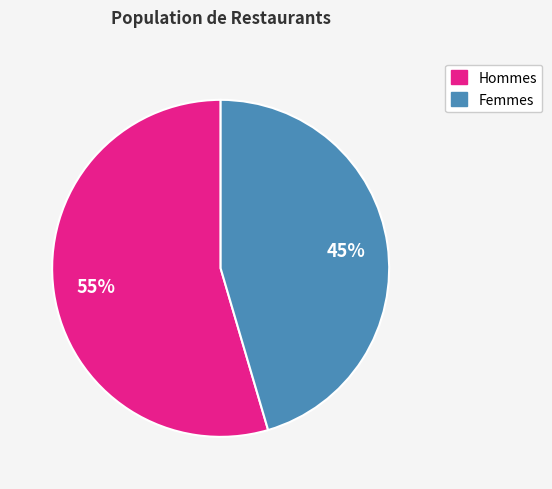

To the nearest percent, what is the average slice percentage?

50%